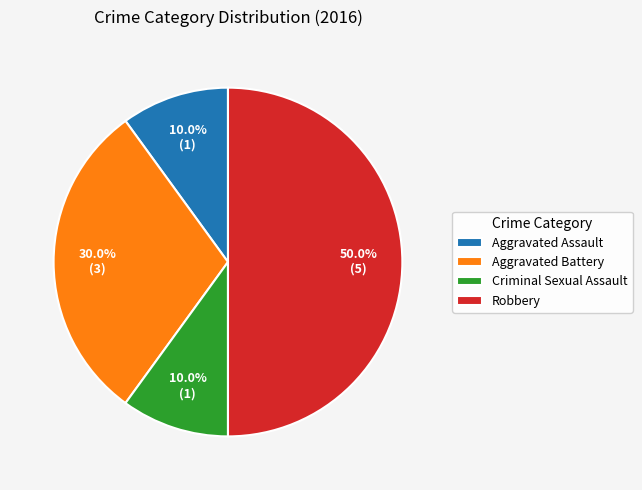

To the nearest percent, what percentage of the pie is Aggravated Battery?

30%